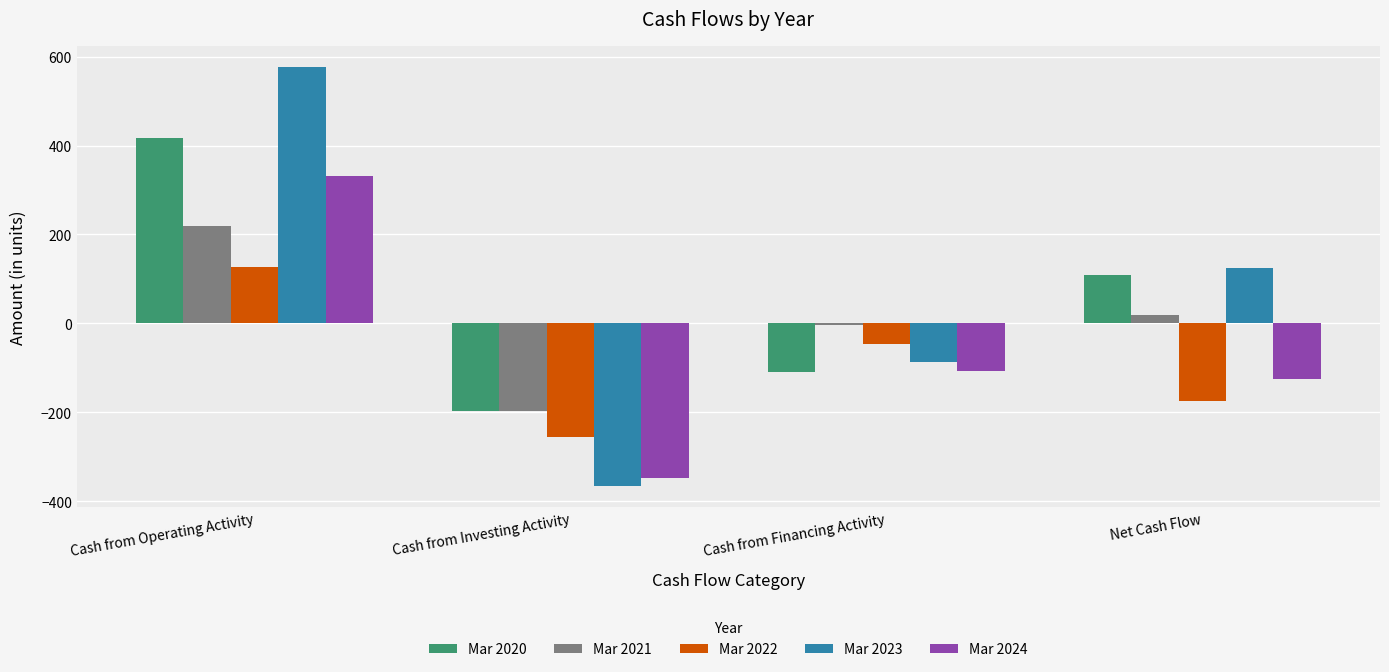

What is the approximate value of Mar 2020 at Cash from Investing Activity?

-197